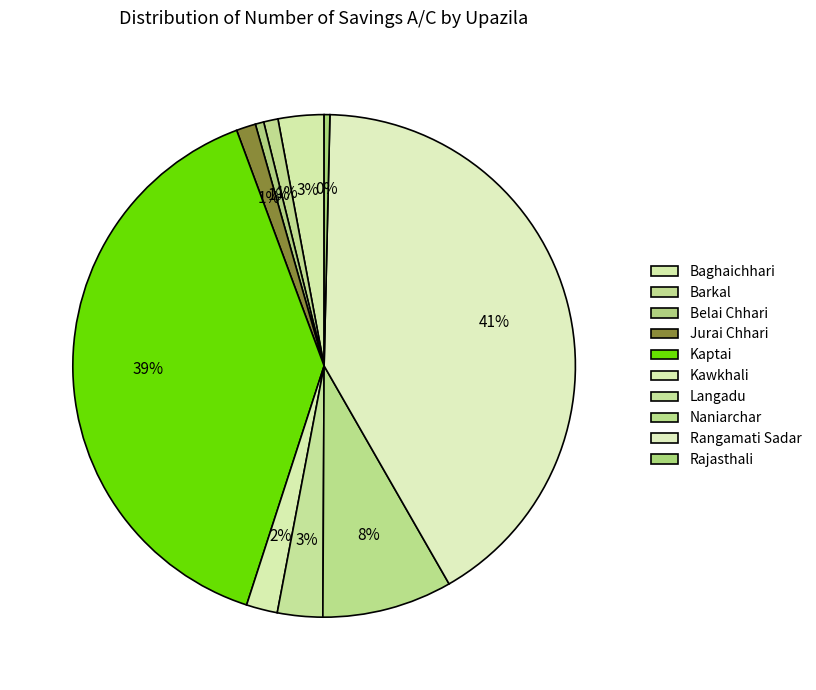

To the nearest percent, what portion does Belai Chhari represent?

1%